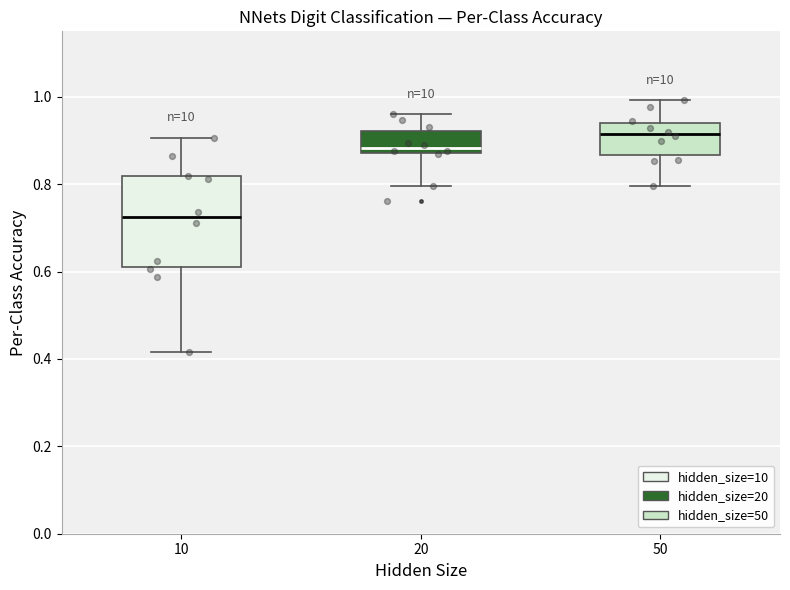

Reading left to right, transcribe this box plot: for each box, give where its median line is, the range the box spans, and where its two whiskers end, as read against the y-axis. The values are not printed on the chart, so give them approximately, as read against the axis.

10: median 0.72, box 0.62 to 0.82, whiskers 0.42 to 0.90
20: median 0.88 (just above the box's lower edge), box 0.88 to 0.92, whiskers 0.80 to 0.96
50: median 0.92, box 0.86 to 0.94, whiskers 0.80 to 1.00